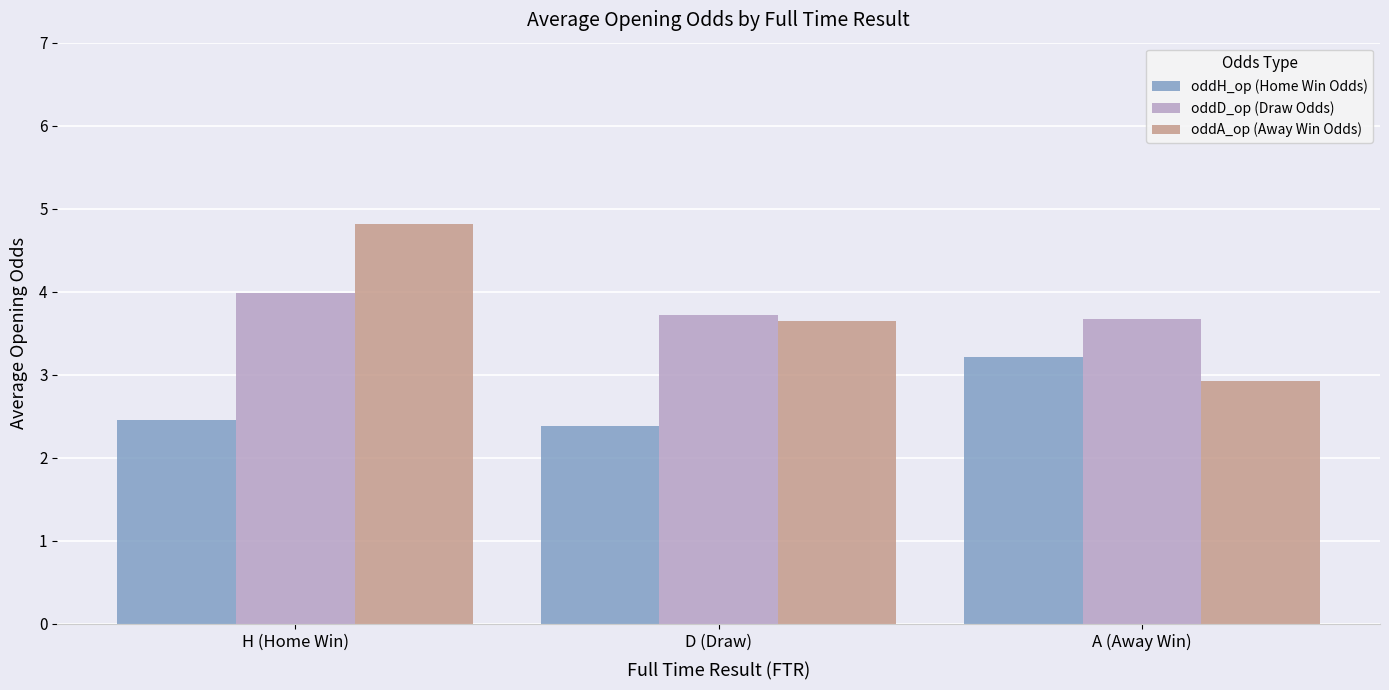

At which label is oddA_op (Away Win Odds) closest to 3?

A (Away Win)